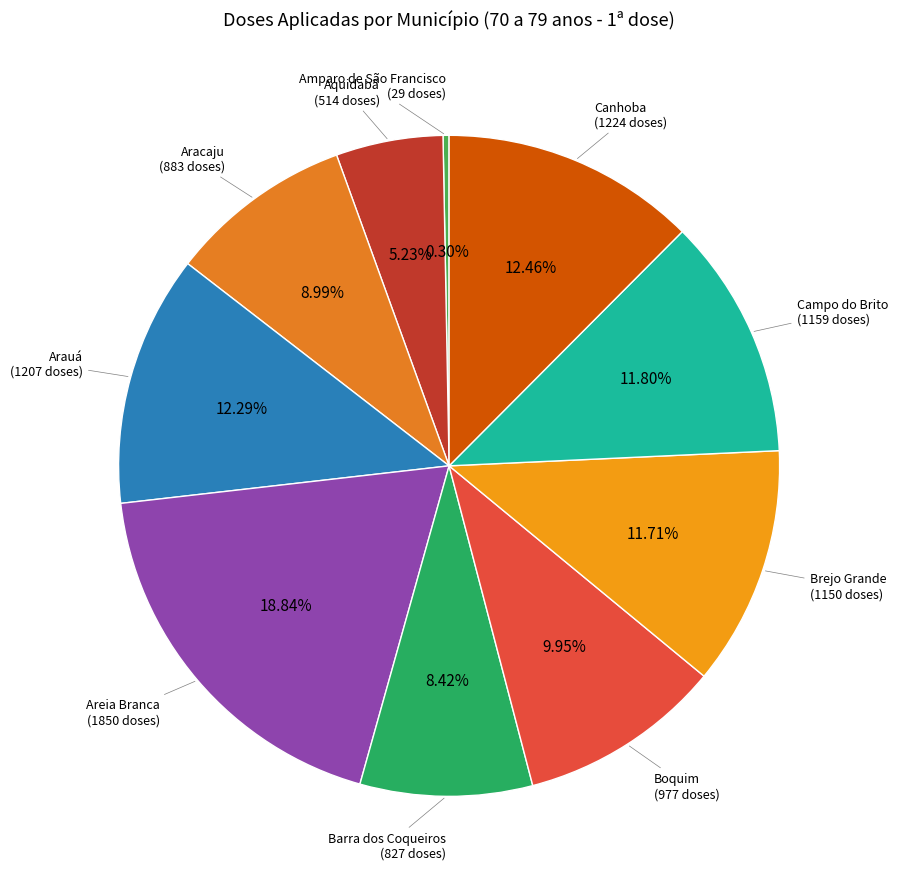

Which category has the smallest portion of the pie?

Amparo de São Francisco